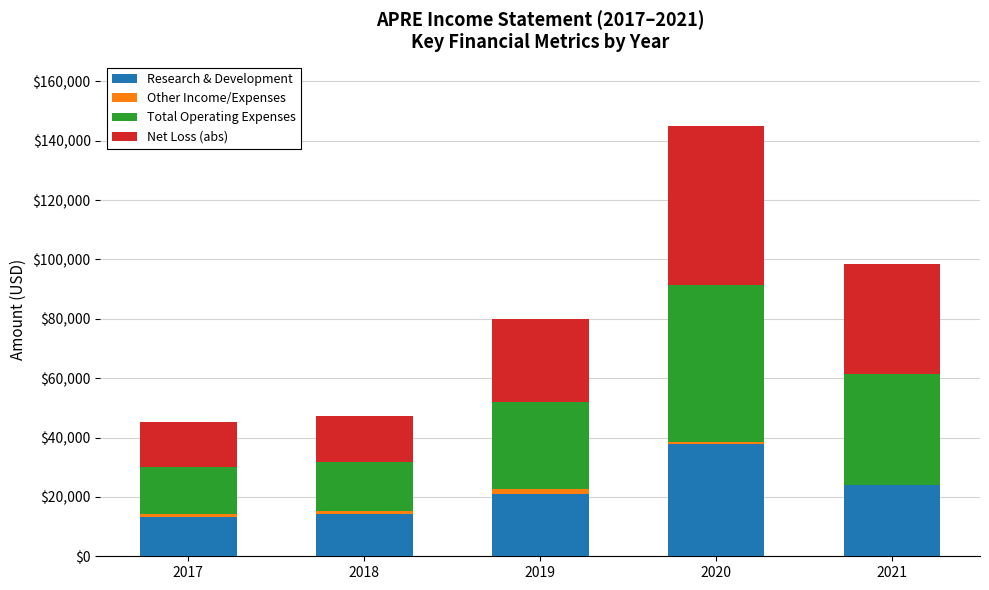

At which category is the sum across all series the highest?

2020